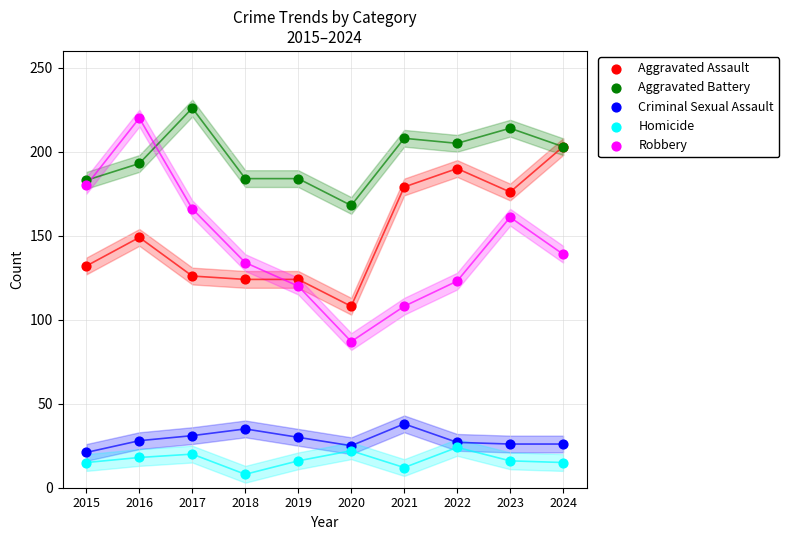

Which series contains the lowest Y value?

Homicide